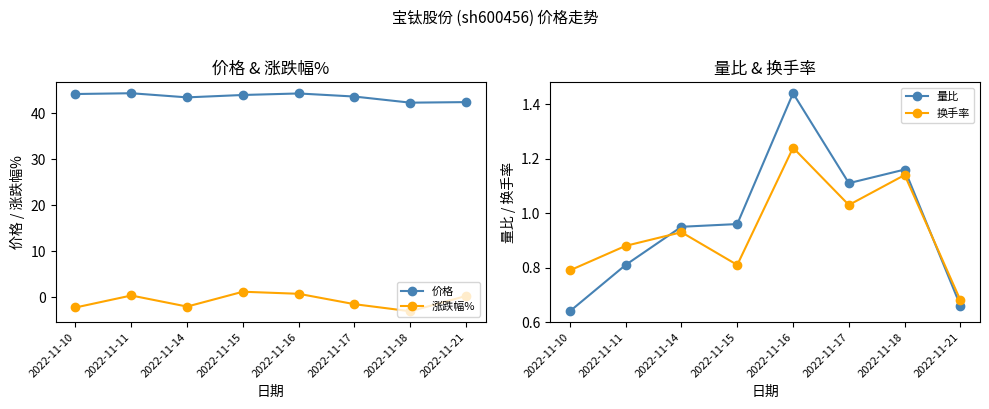

What is the average value of the 价格 series?

43.6